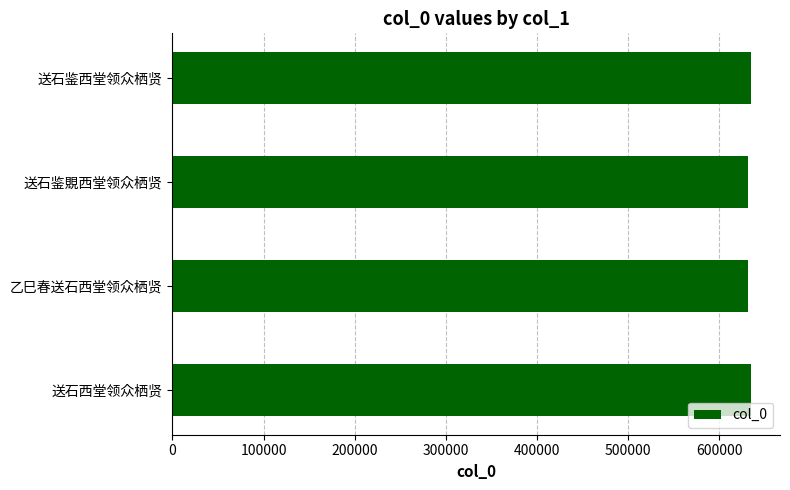

The chart shows a value of 901555 at 乙巳春送石西堂领众栖贤. True or false?

False